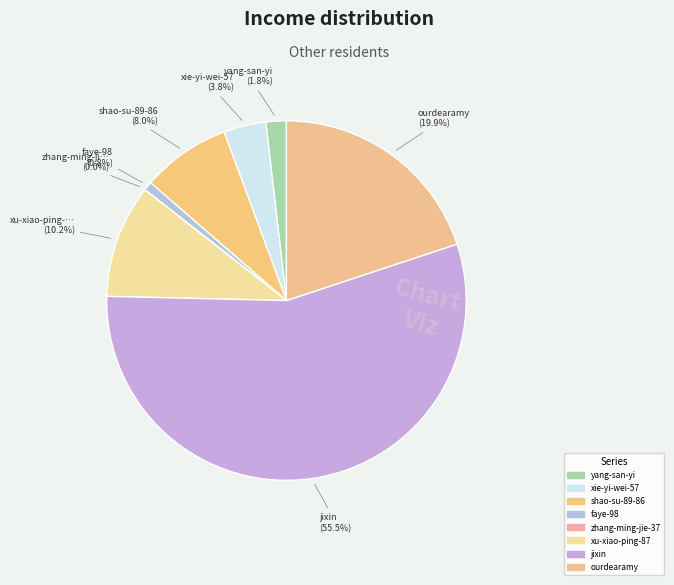

Is there any slice that represents more than half of the pie?

Yes